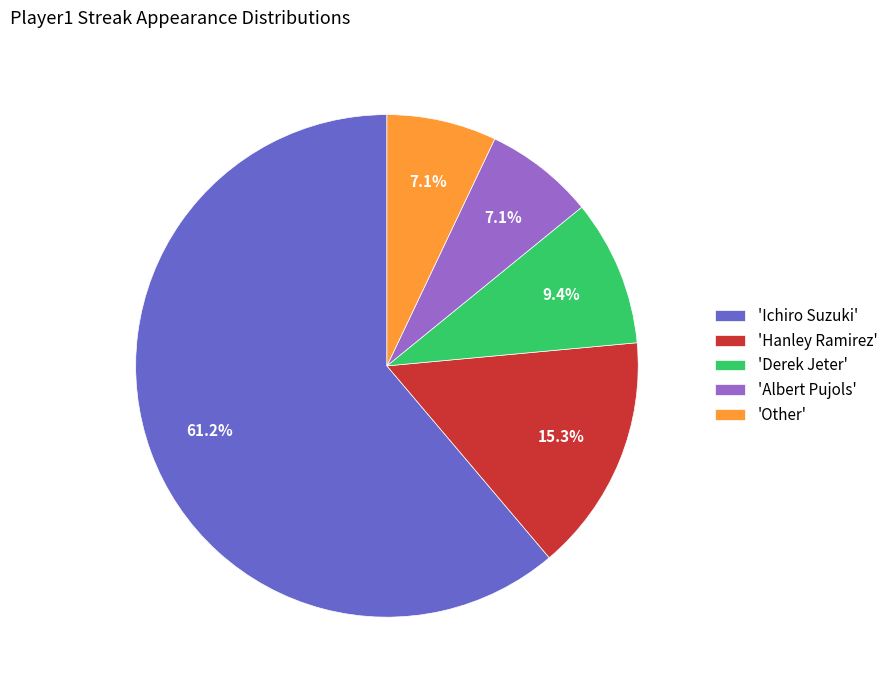

Which slice represents more than half of the pie?

'Ichiro Suzuki'